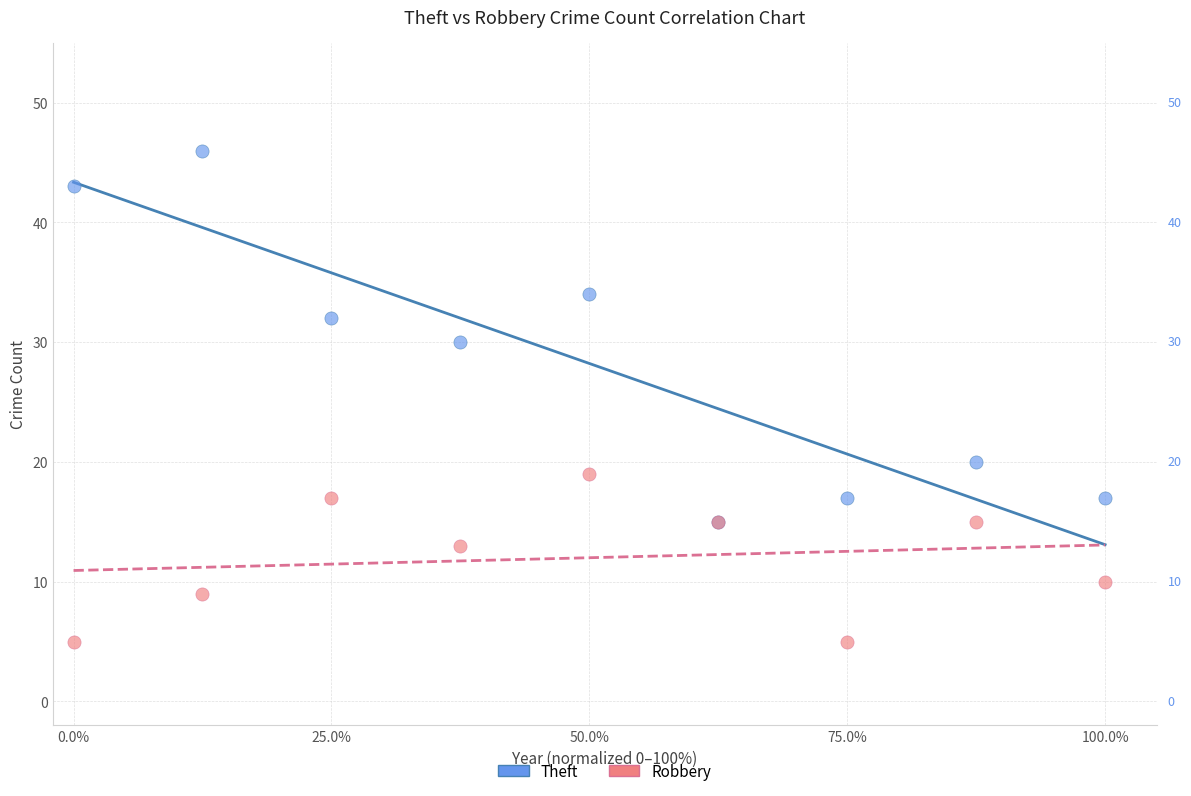

Which series has the largest Y range (max minus min)?

Theft